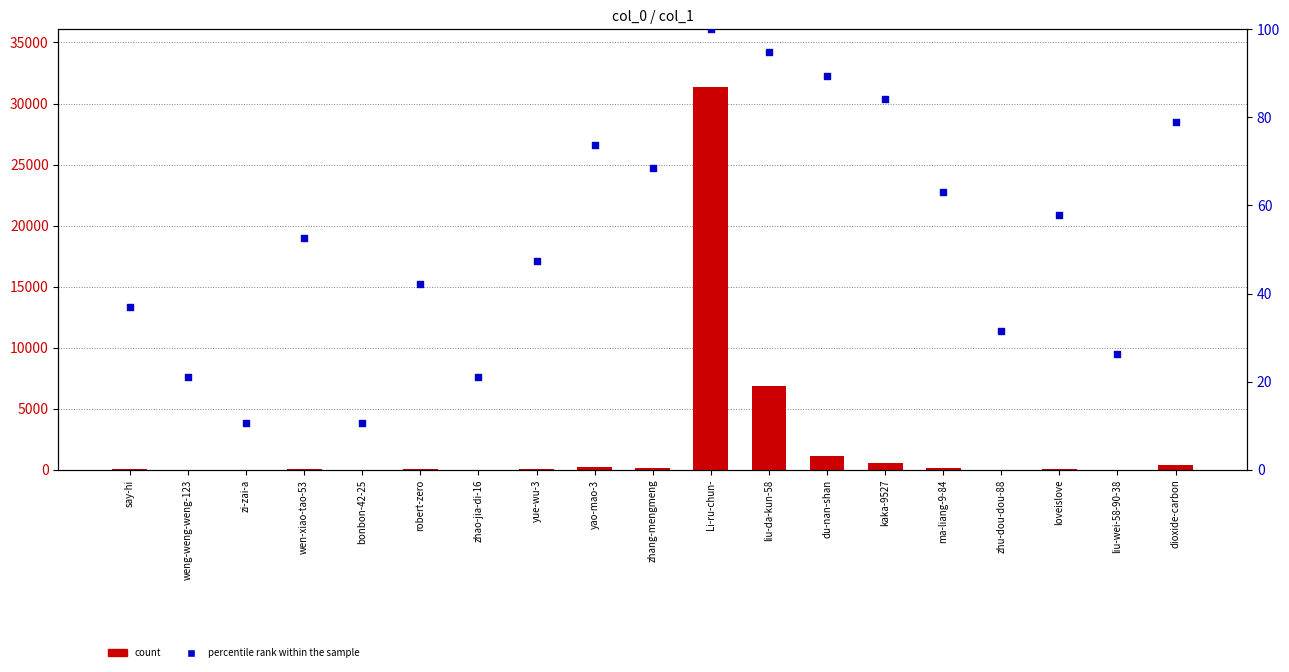

Which series reaches the minimum Y coordinate?

count